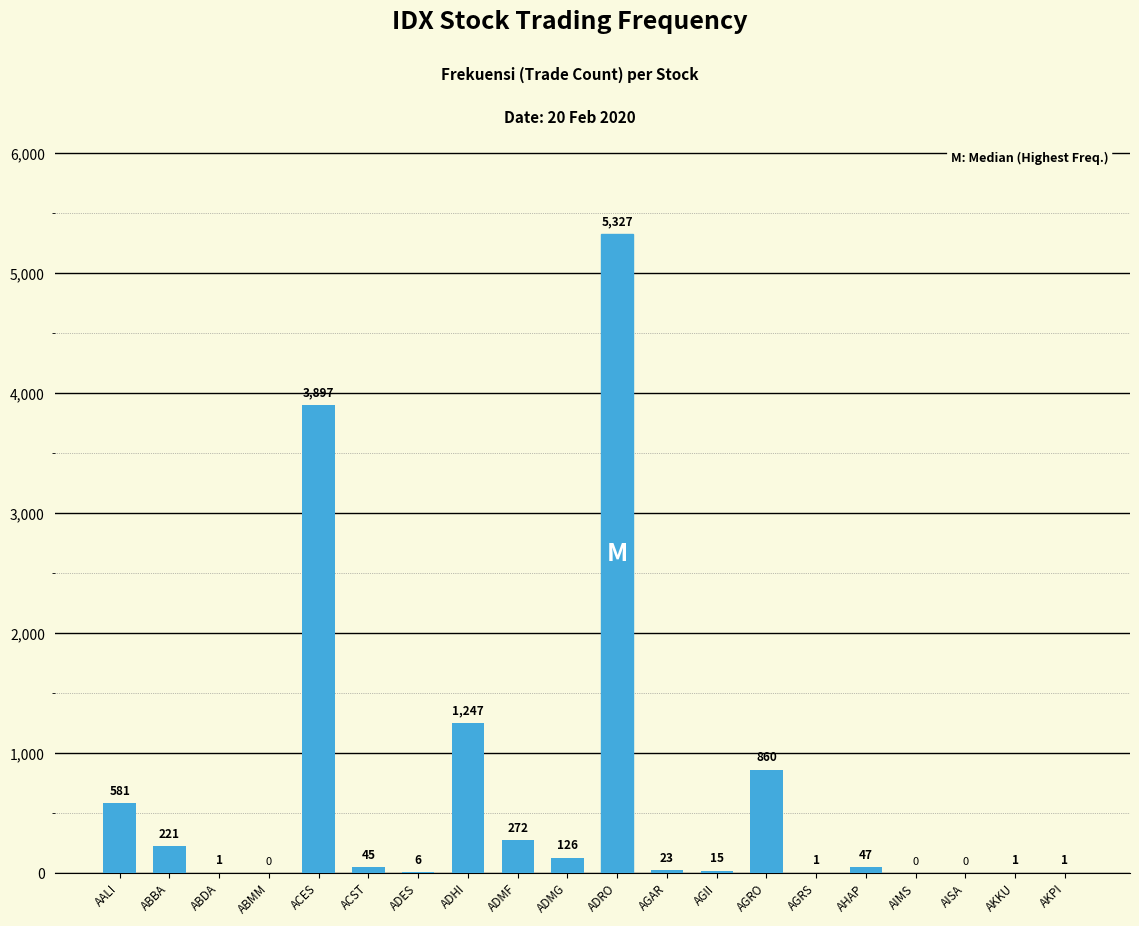

What is the change in value from AALI to ADHI?

+666